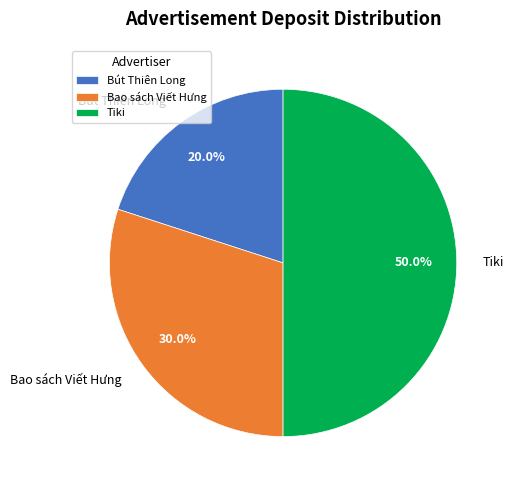

True or false: Tiki accounts for 50% of the total.

True